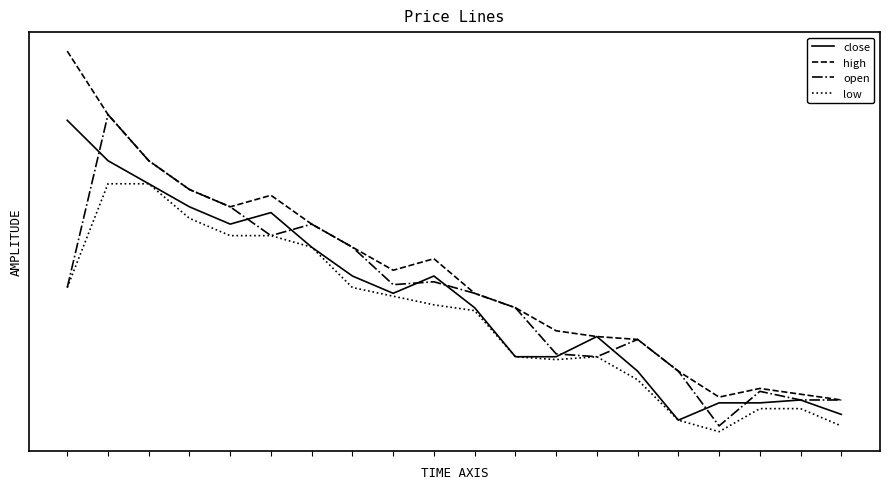

What is the maximum value for high?

10.6